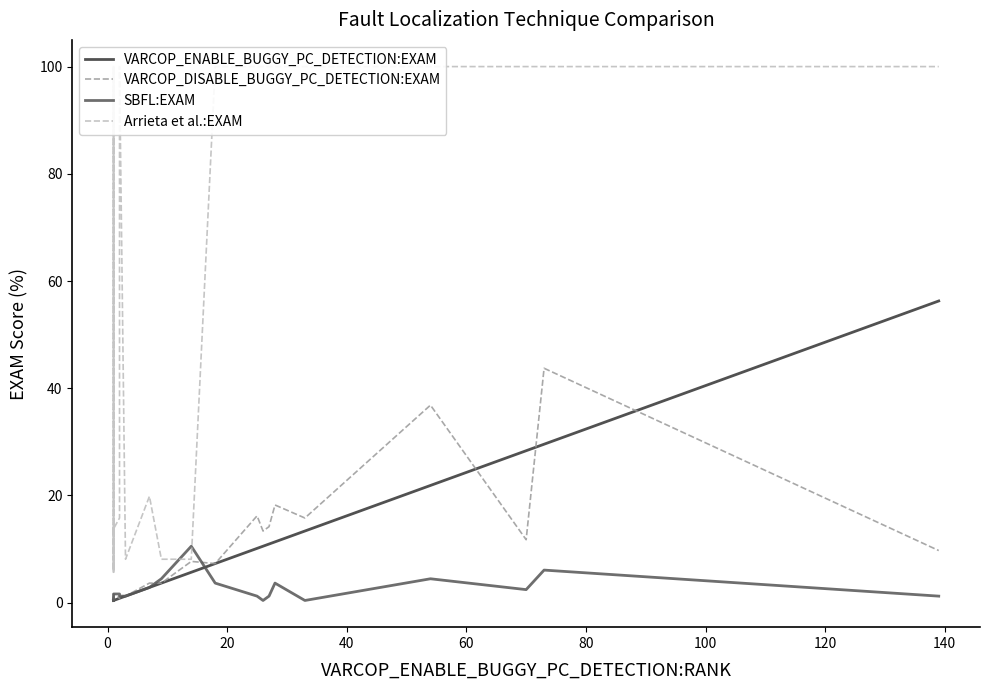

Which series has the largest range (max minus min)?

Arrieta et al.:EXAM